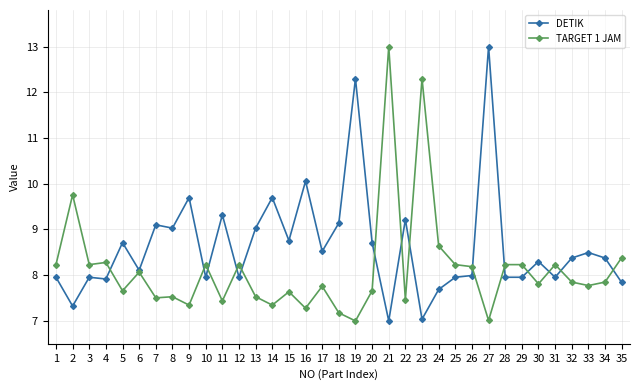

How many lines are shown in the chart?

2